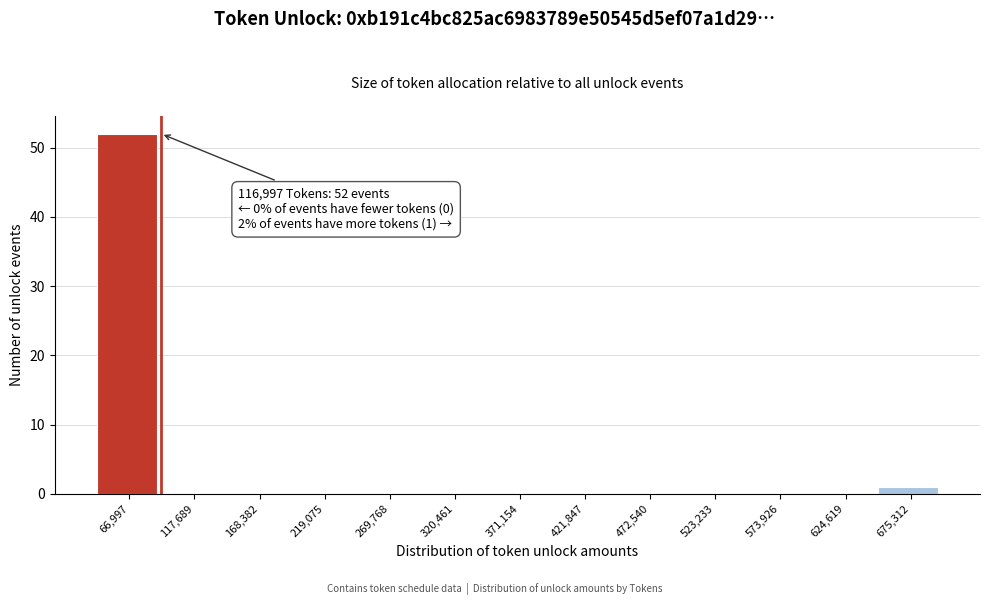

Reading right to left, extract all data points from this chart.

675,312=1	624,619=0	573,926=0	523,233=0	472,540=0	421,847=0	371,154=0	320,461=0	269,768=0	219,075=0	168,382=0	117,689=0	66,997=52